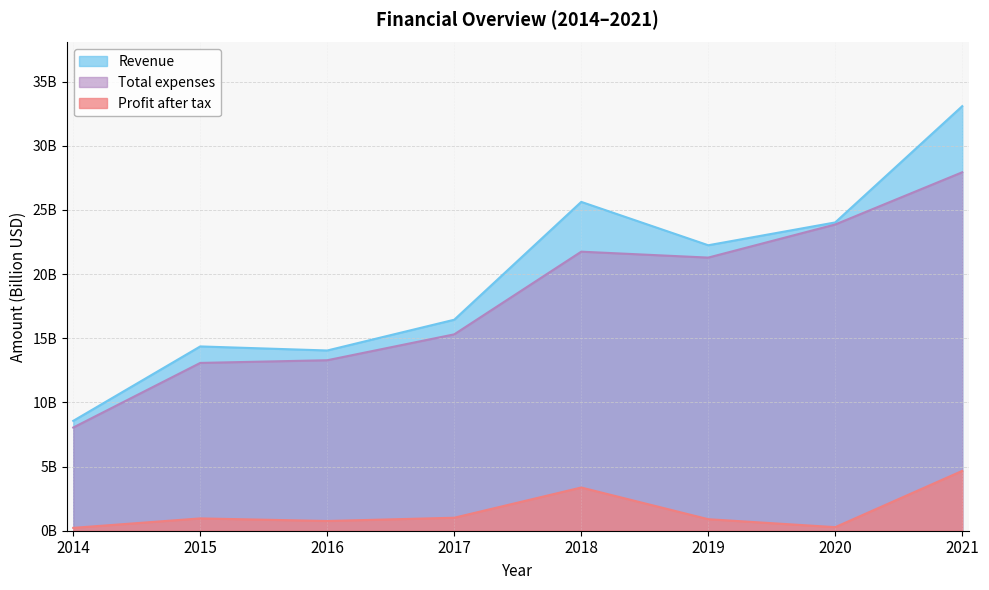

Between 2018 and 2019, which series saw the biggest shift?

Revenue